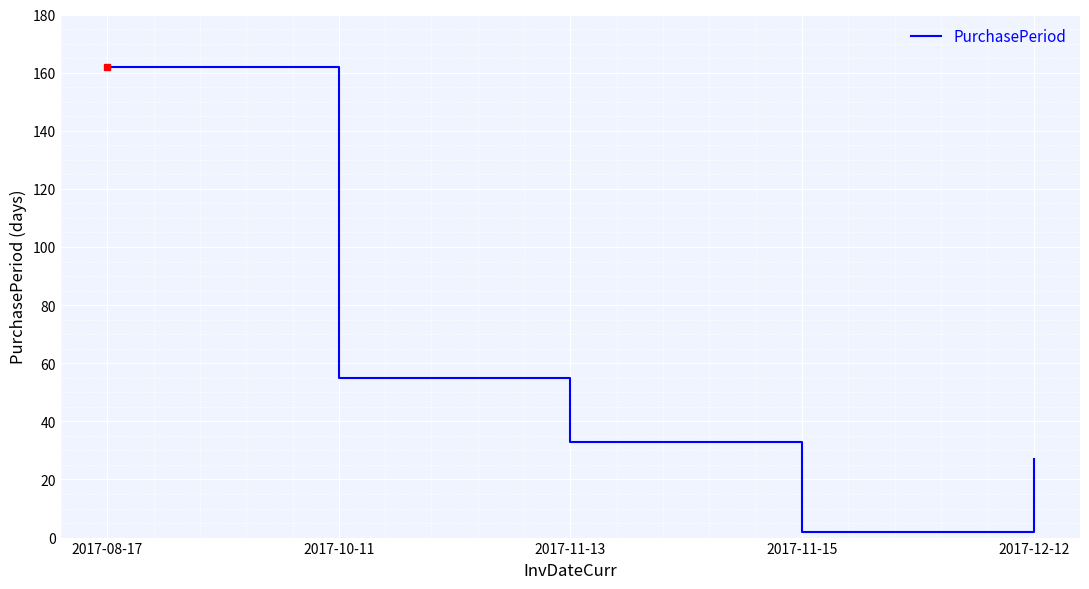

Rank the categories by value from lowest to highest.

2017-11-15, 2017-12-12, 2017-11-13, 2017-10-11, 2017-08-17